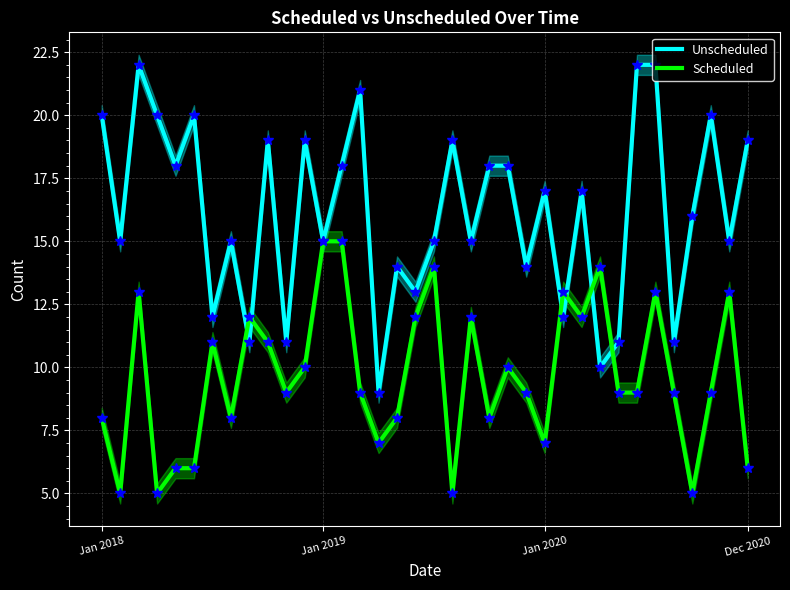

What is the maximum value for Scheduled?

15